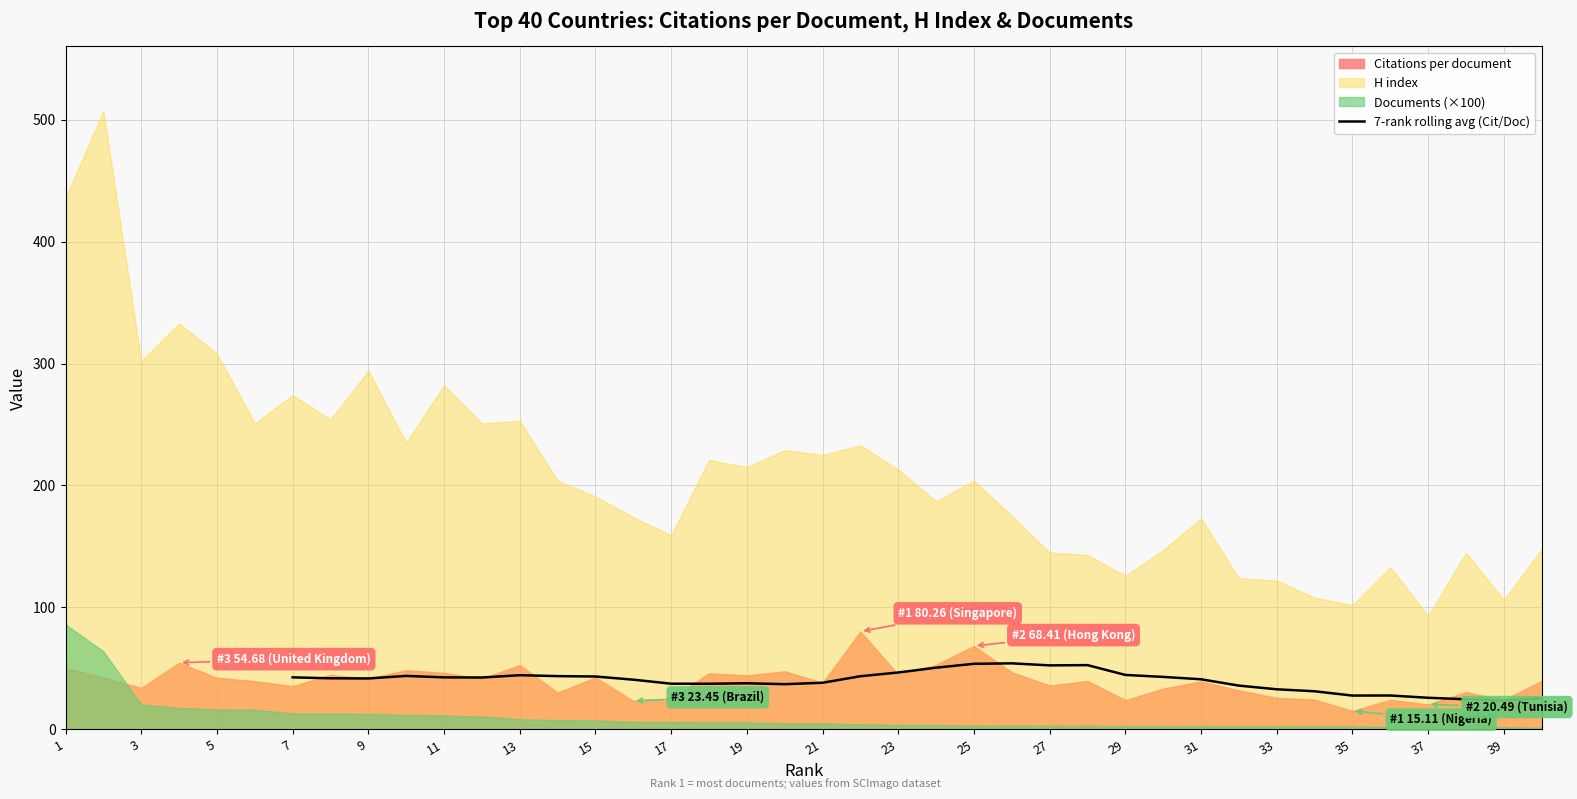

True or false: 7-rank rolling avg (Cit/Doc) has a value of 15.1 at 33.

False